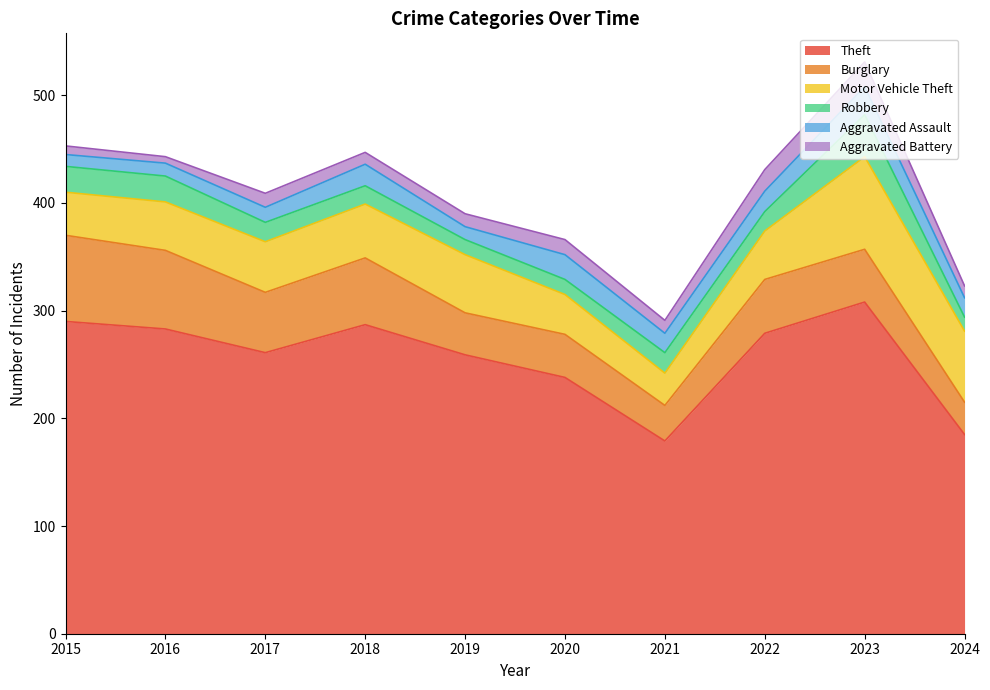

What is the difference between the maximum and second lowest values in the Burglary series?

47